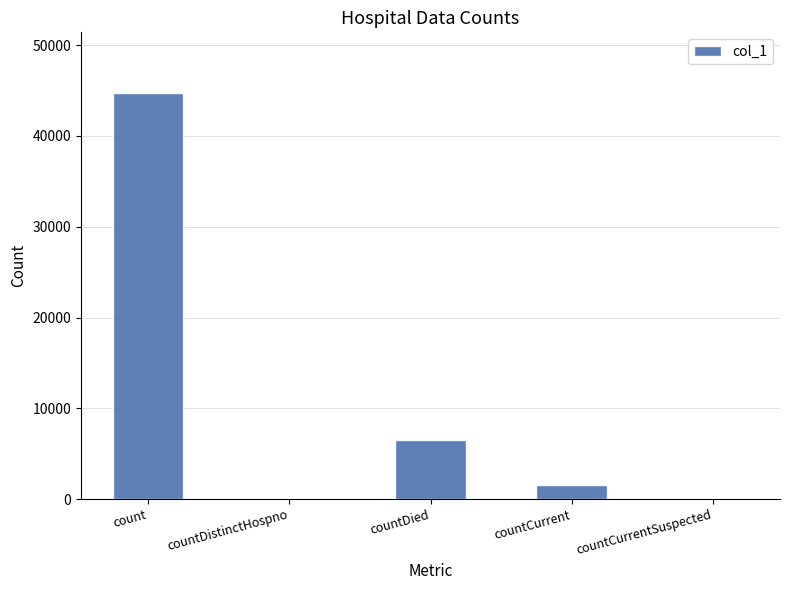

Which label corresponds to the largest value in the chart?

count